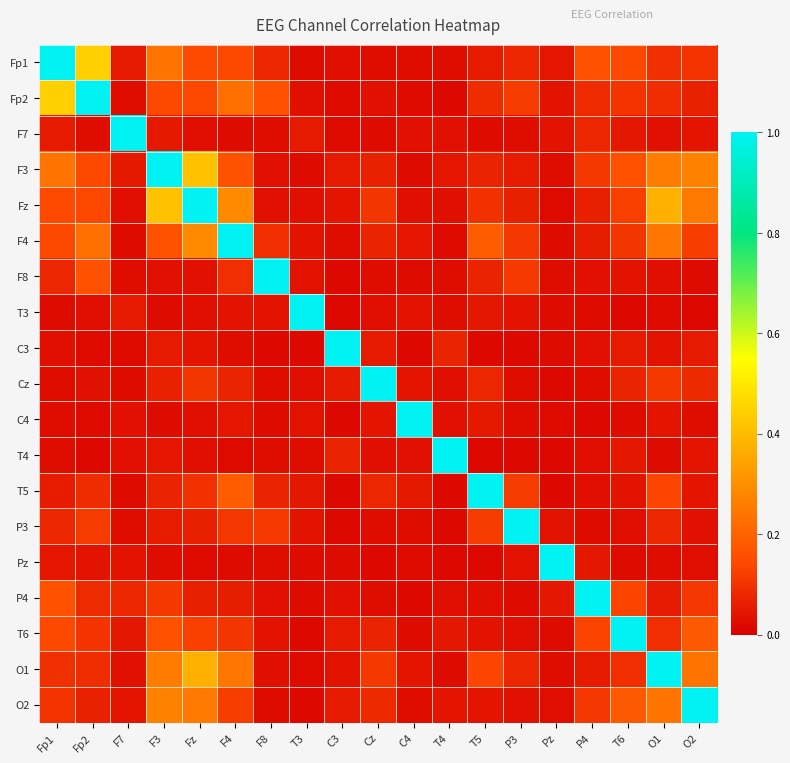

Count the number of categories in the chart.

19